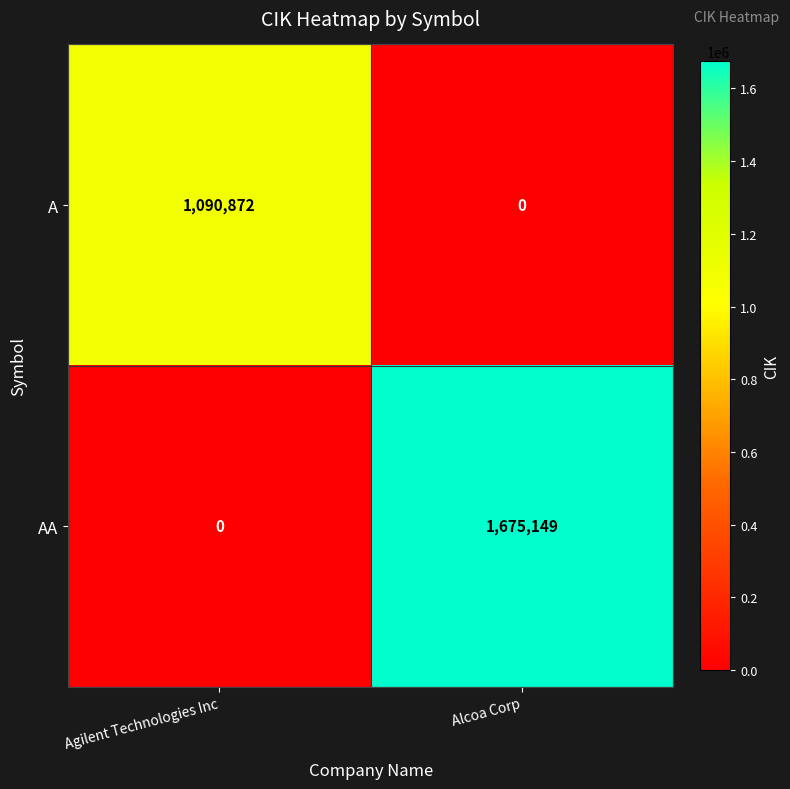

Reading right to left, what are all the values shown in this chart?

A: Alcoa Corp=0	Agilent Technologies Inc=1090872
AA: Alcoa Corp=1675149	Agilent Technologies Inc=0